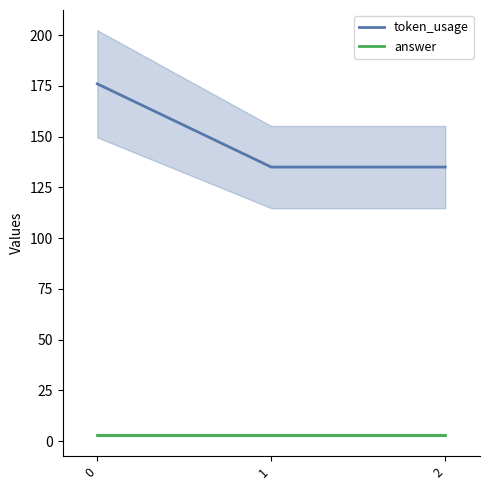

Rank the series by their average value, from highest to lowest.

token_usage, answer